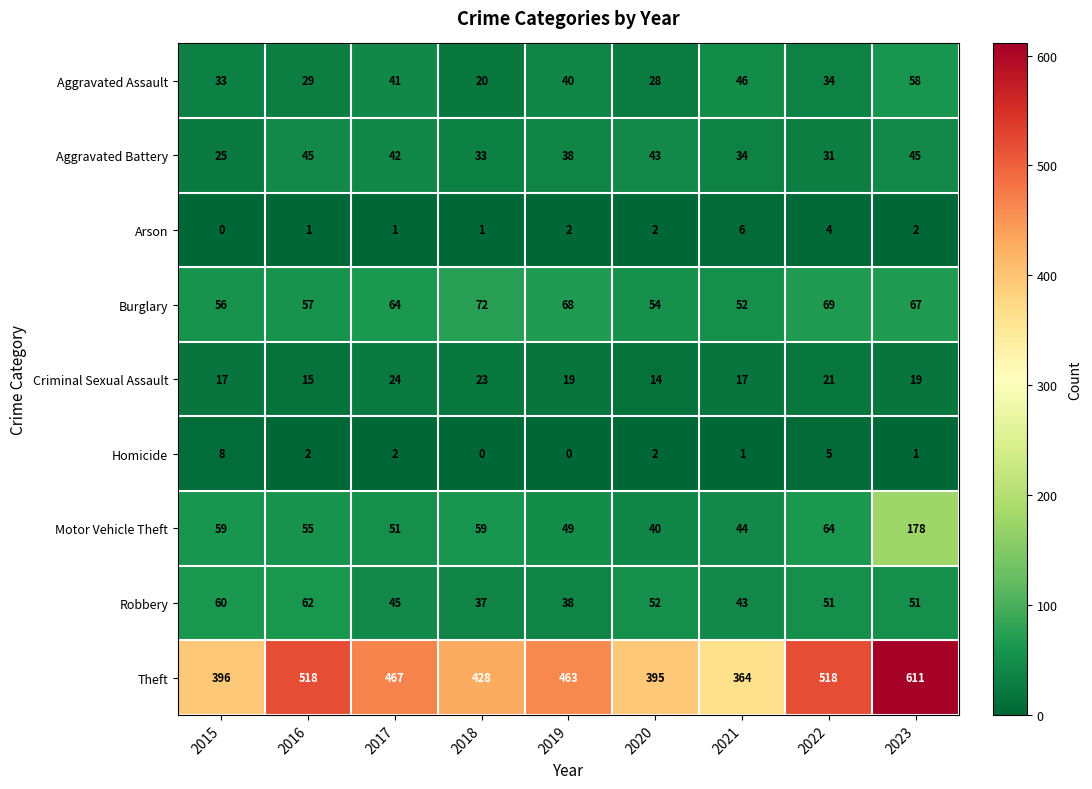

What is the maximum value for Robbery?

62